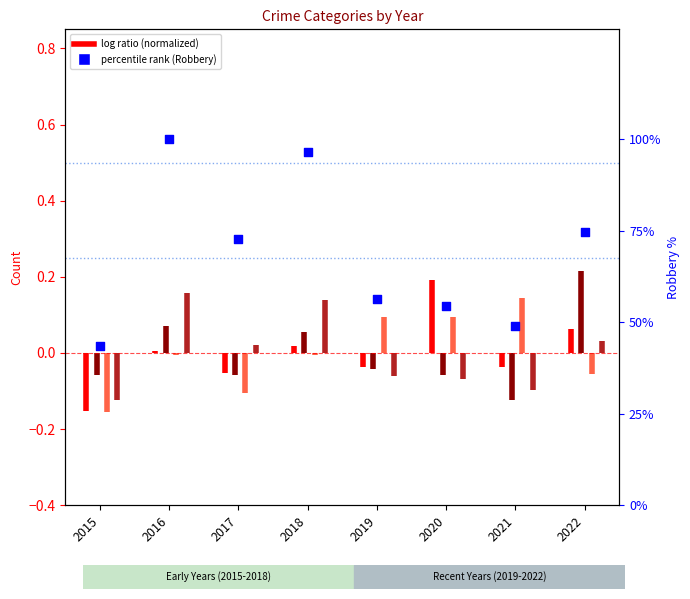

What is the change in value from 2018 to 2019?

-40.0